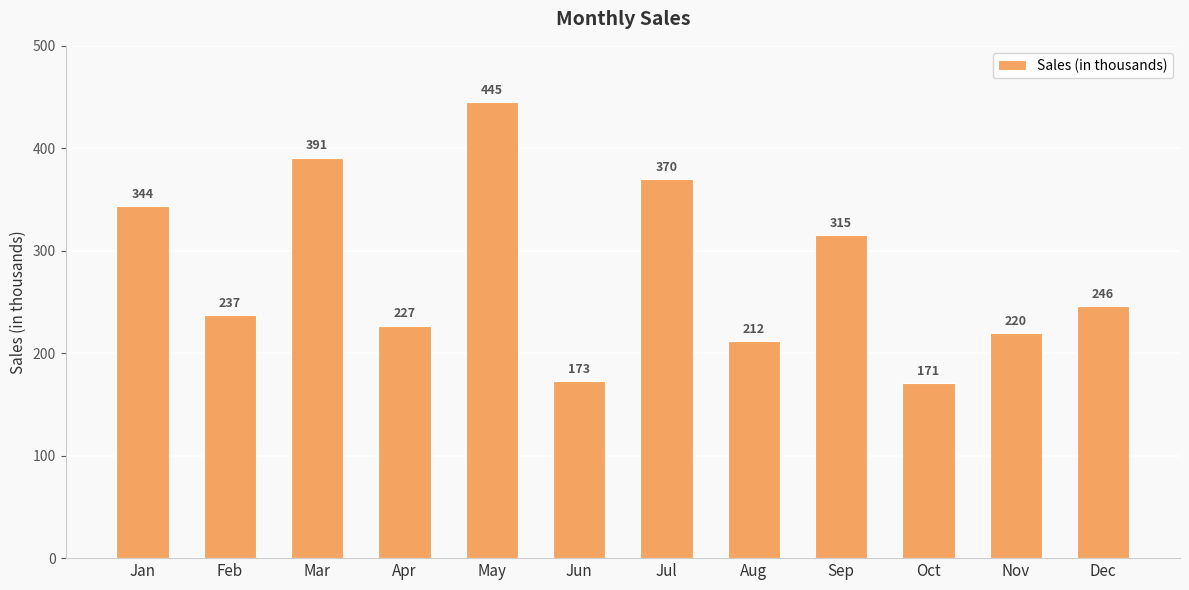

Does the chart contain stacked bars?

No